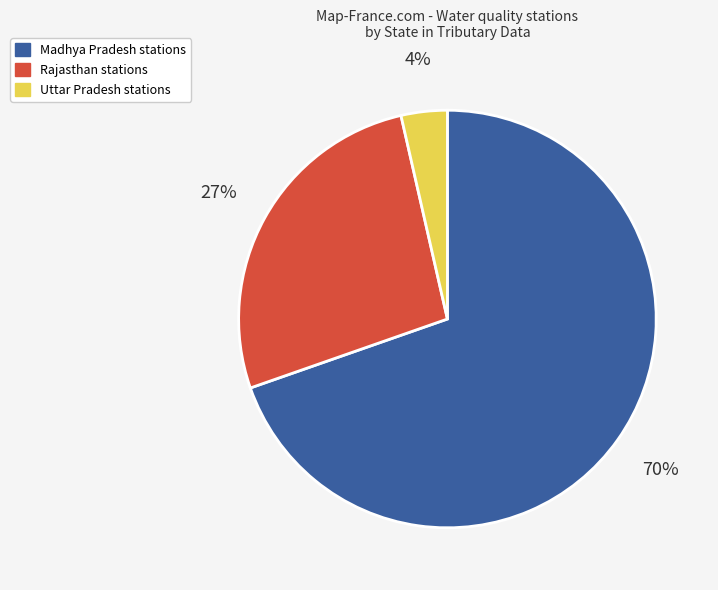

Approximately how many times larger is the value at Madhya Pradesh stations compared to Rajasthan stations?

2.6